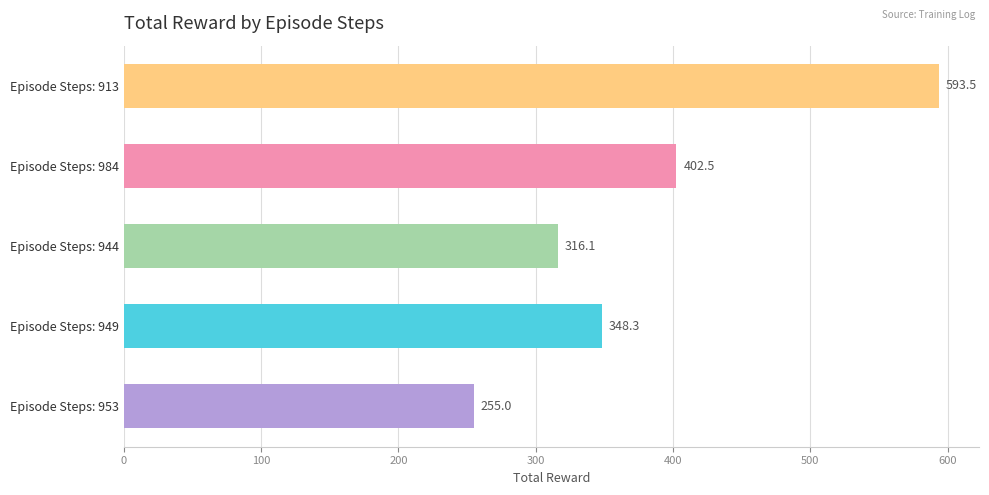

The value at Episode Steps: 944 is 316.1. True or false?

True